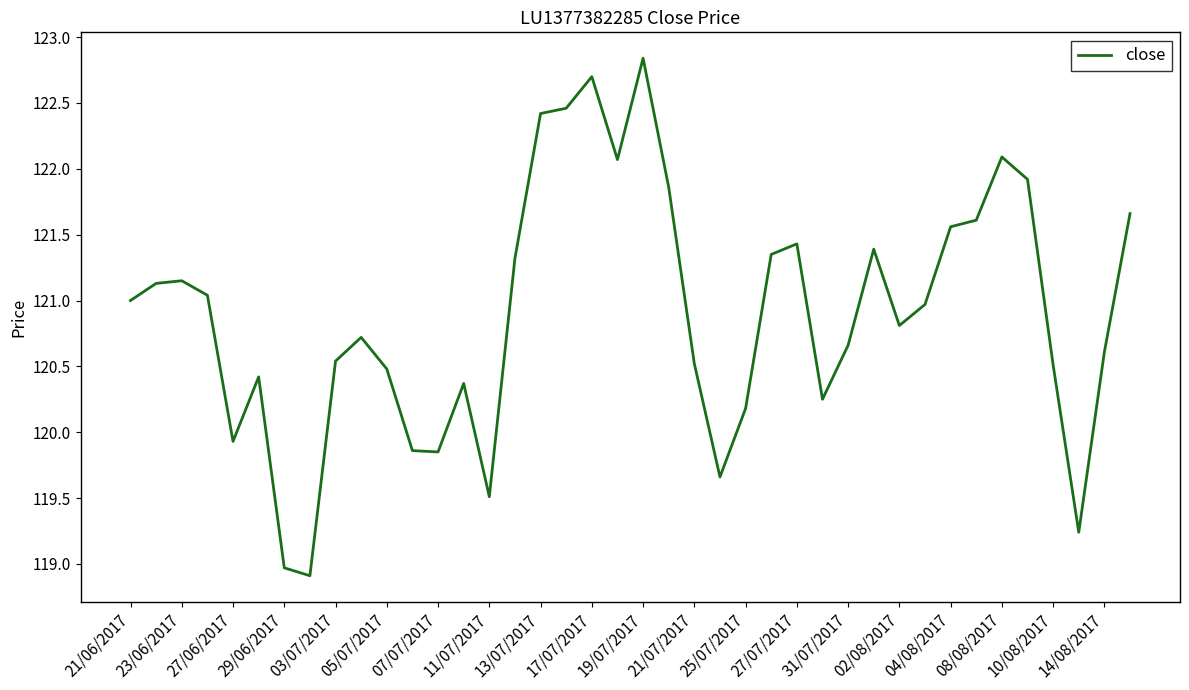

What is the sum of all values?

4836.0